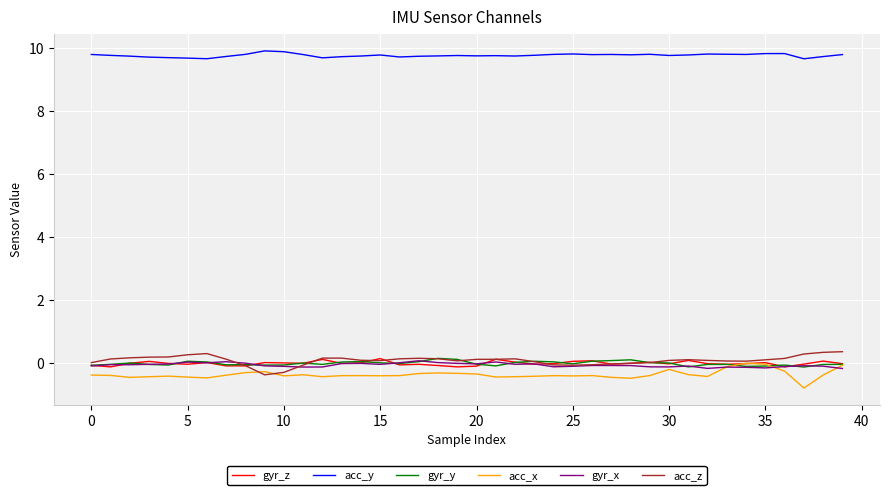

What is the minimum value for acc_z?

-0.4